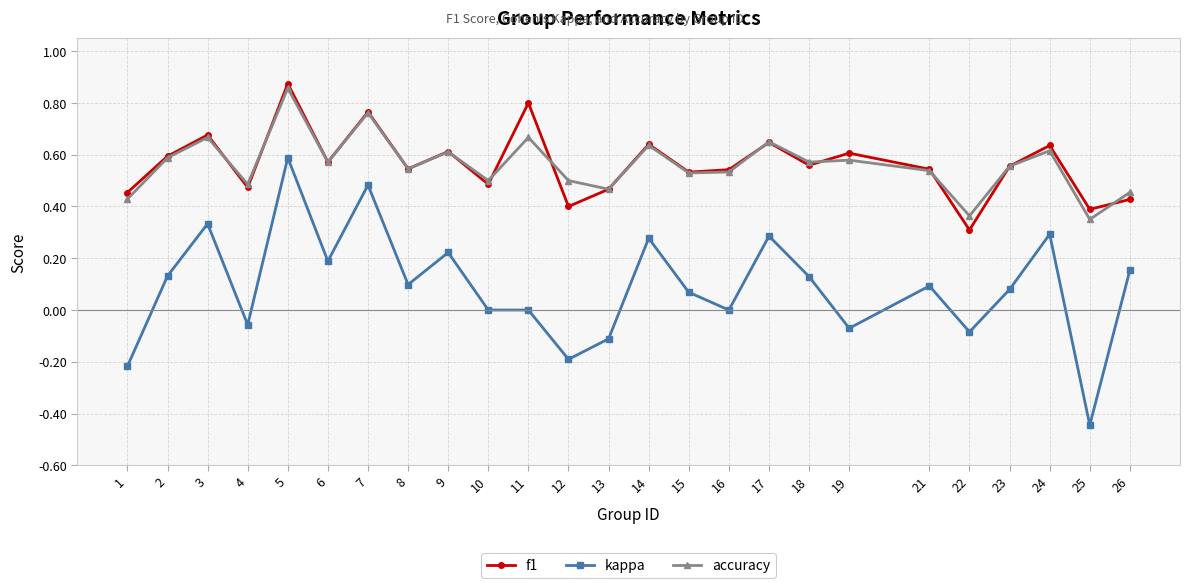

At which label does f1 reach its minimum?

22